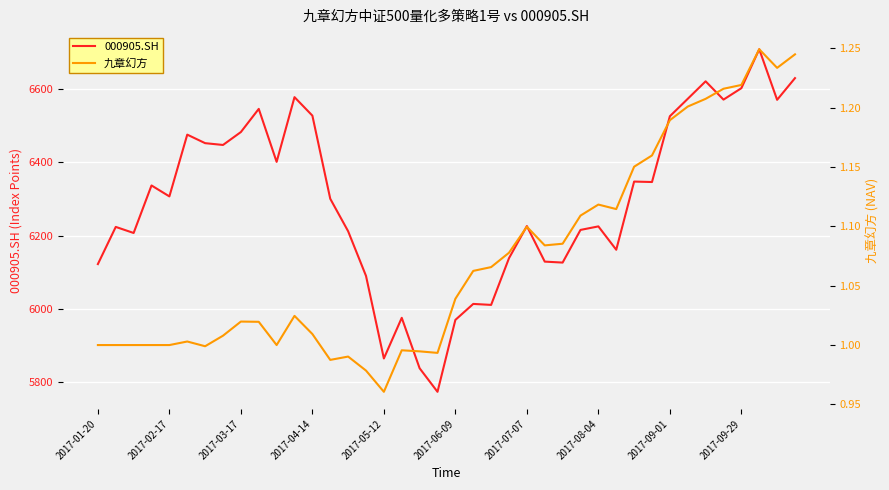

What is the lowest value of the 000905.SH series?

5772.5